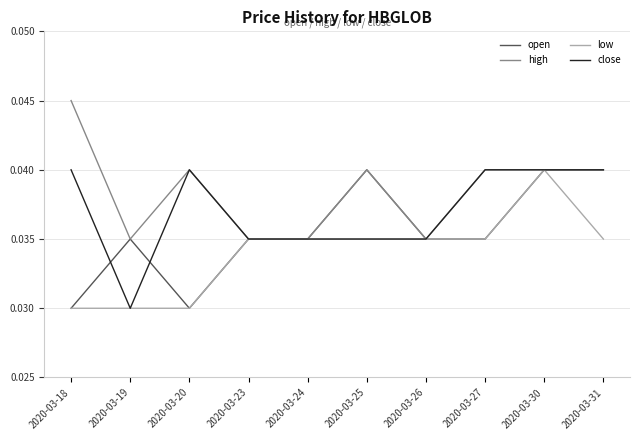

Which category has the highest value in the low series?

2020-03-30